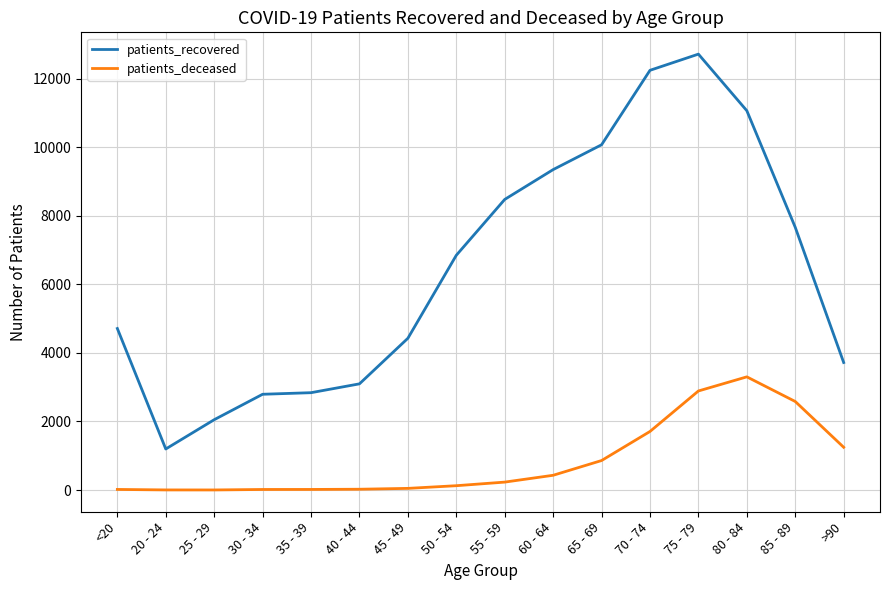

Rank the series by their maximum value, from highest to lowest.

patients_recovered, patients_deceased